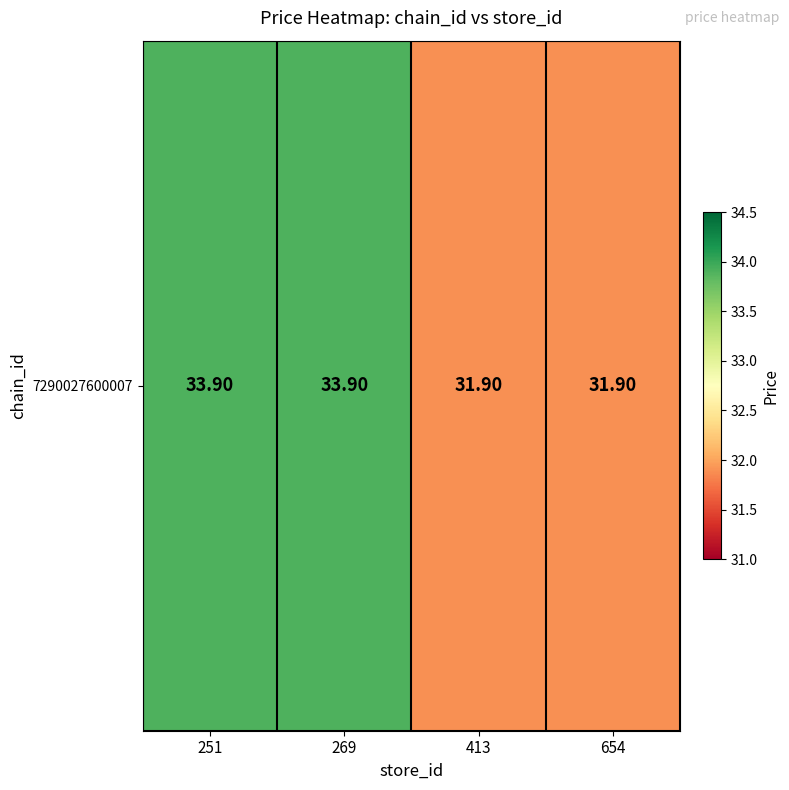

List the labels in order of value, largest first.

251, 269, 413, 654